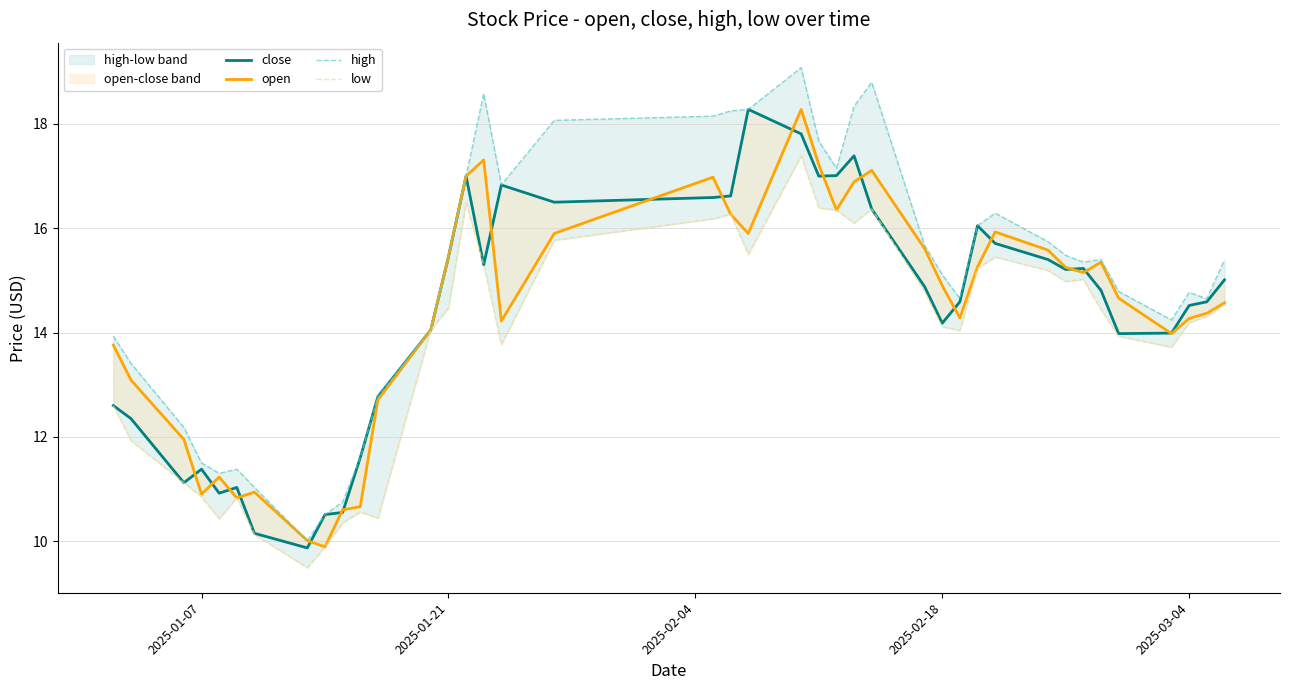

Which series has the largest total across all categories?

high